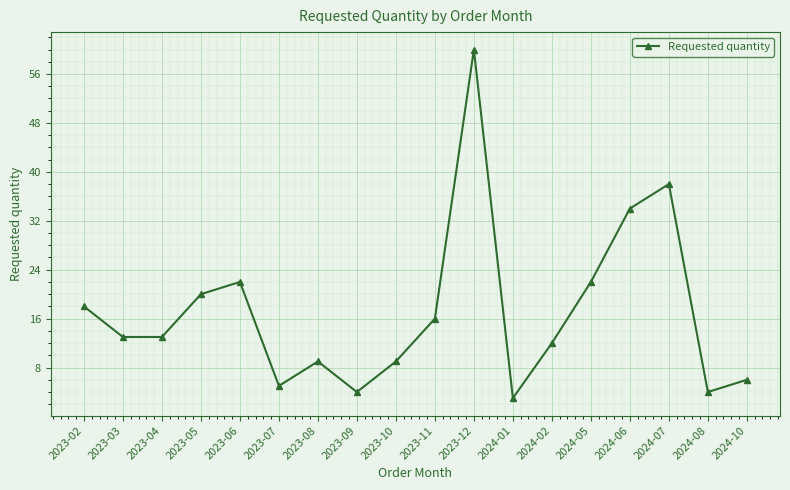

At which category does the chart reach its minimum across all series?

2024-01